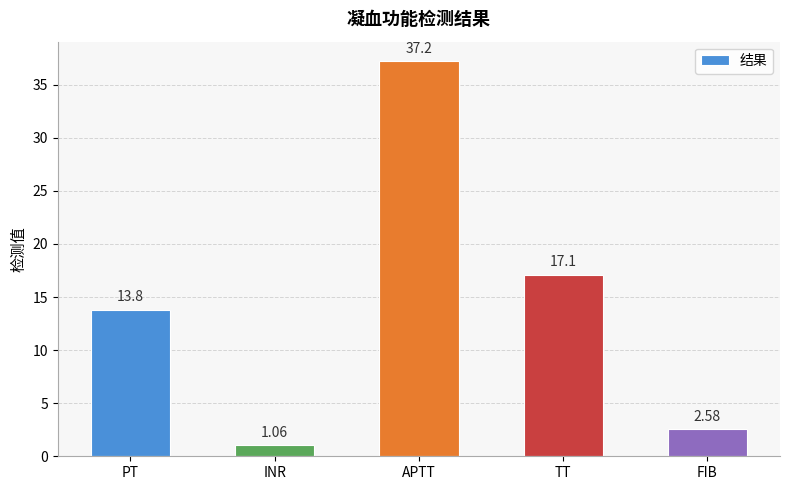

At which label does the data first exceed 13?

PT